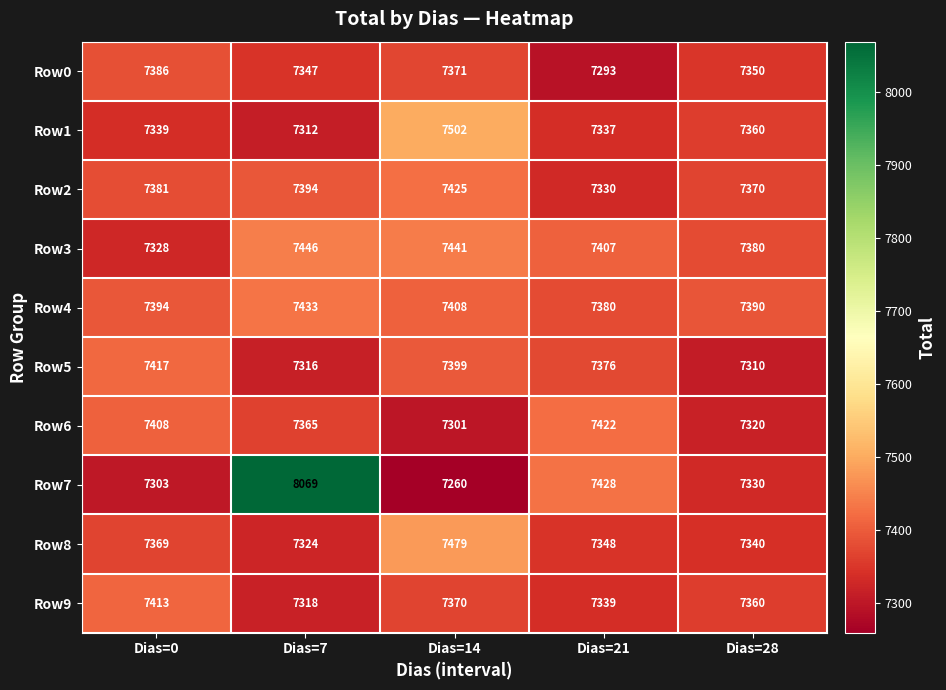

At which category does the chart reach its peak across all series?

Dias=7